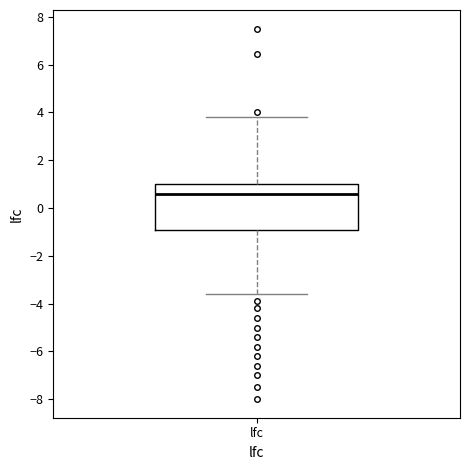

Where is the upper edge of the box for lfc on the y-axis? The values are not printed on the chart, so give them approximately, as read against the axis.

1.0